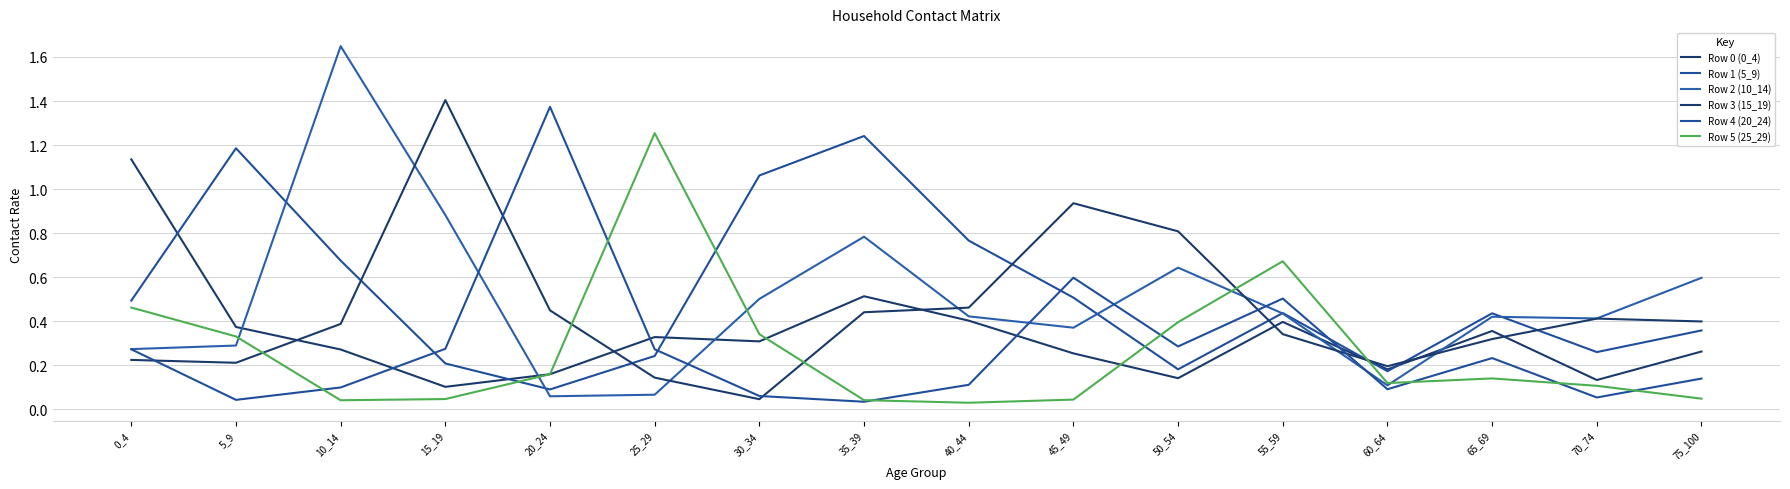

Which has a higher value, 50_54 or 15_19?

50_54